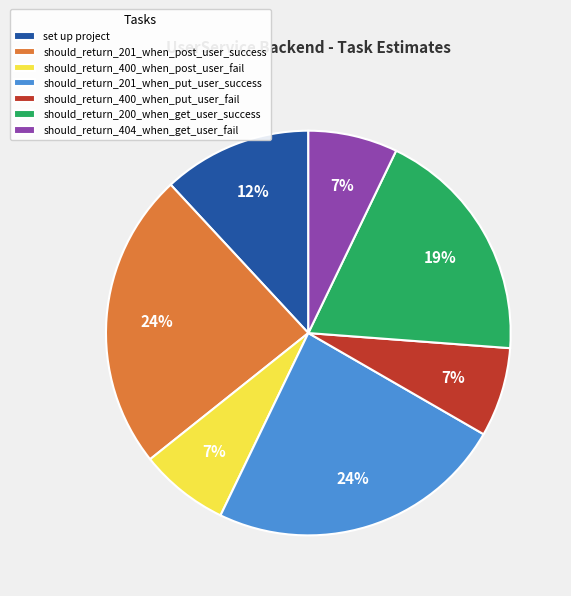

Combined, do should_return_404_when_get_user_fail and should_return_201_when_put_user_success account for over 50%?

No